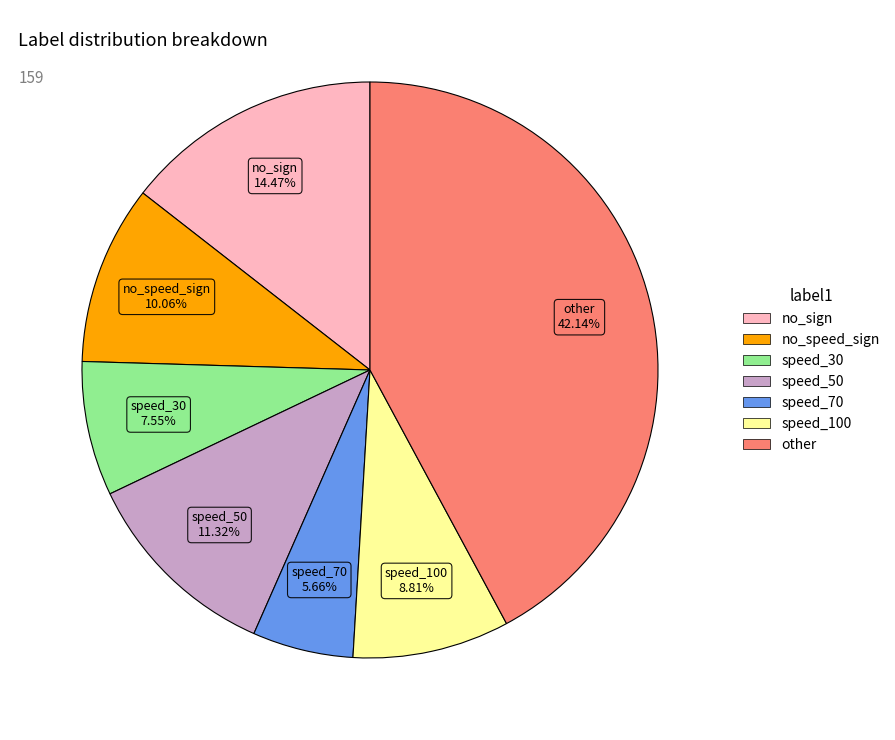

Is it true that speed_50 is 2% of the pie?

False